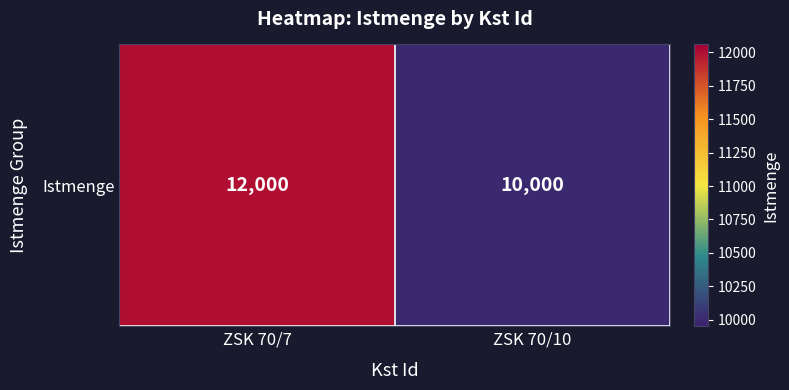

Is it true that the value at ZSK 70/10 is 10000?

True